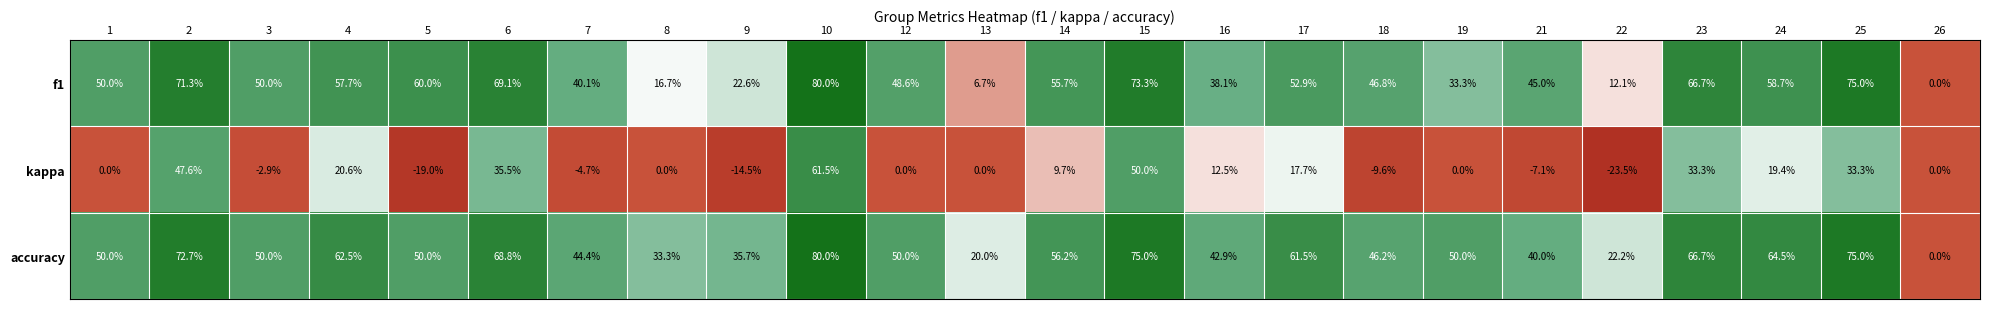

At which category is the sum across all series the highest?

10